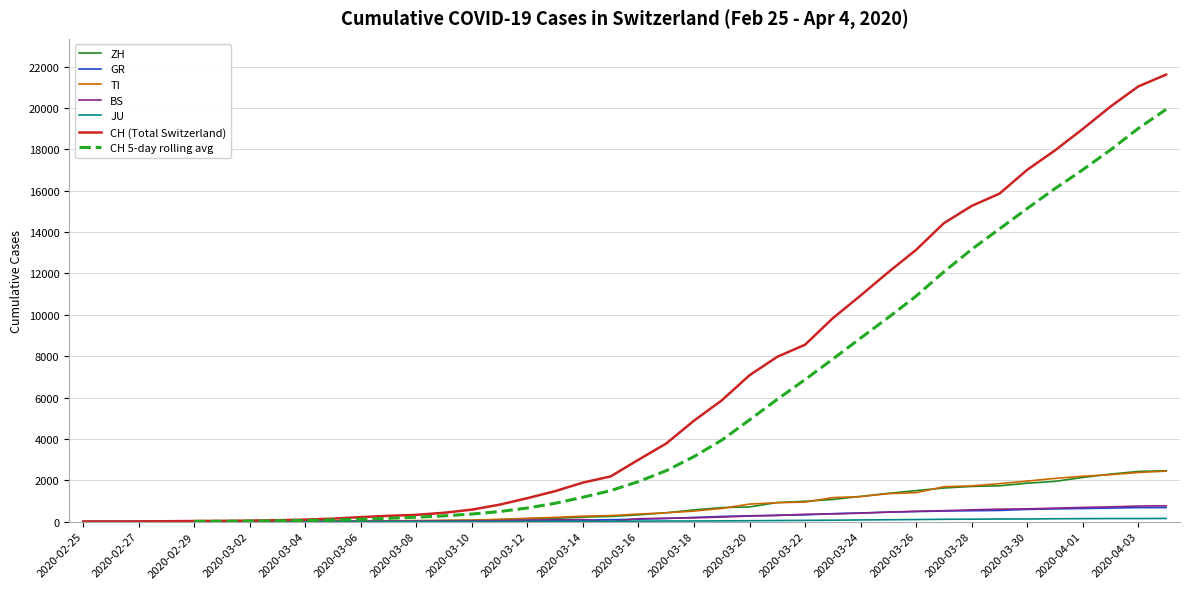

The value of CH (Total Switzerland) at 2020-03-26 is 13146. True or false?

True